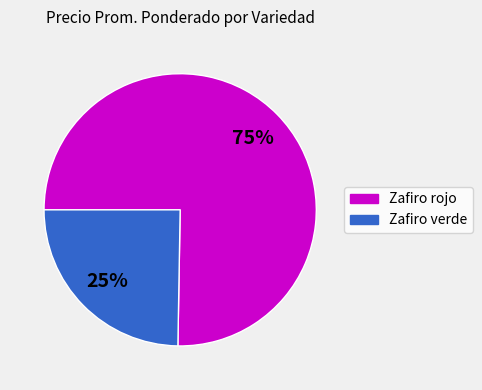

To the nearest percent, what is the average slice percentage?

50%